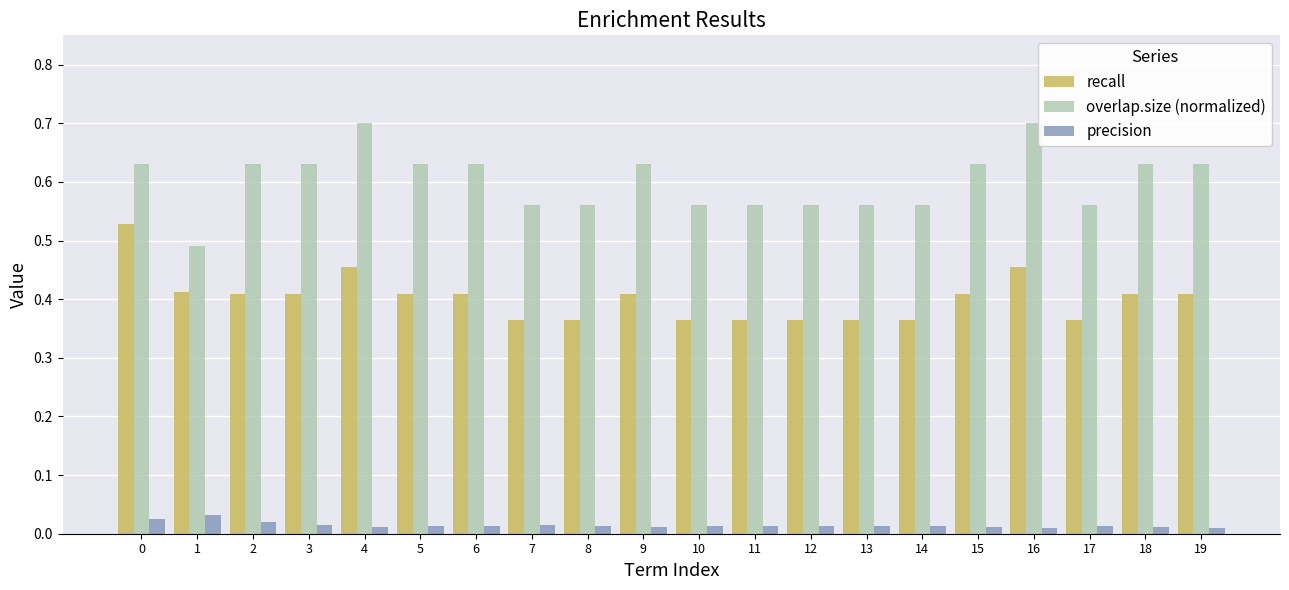

What is the maximum value for overlap.size (normalized)?

0.7